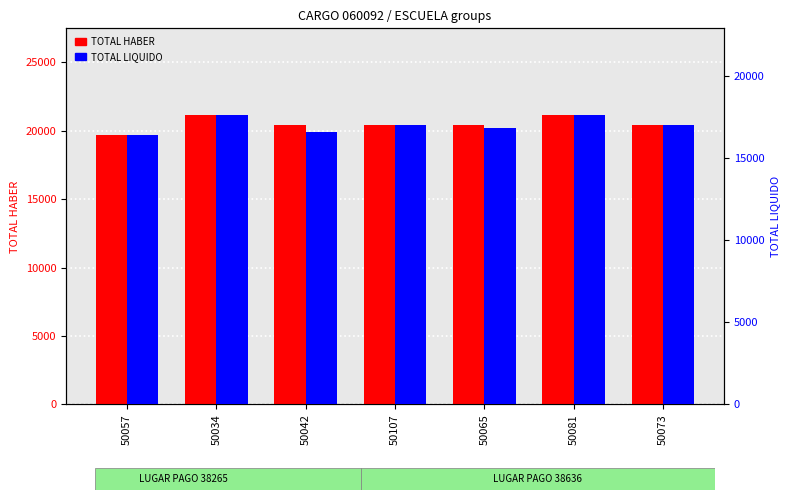

List the labels in order of TOTAL LIQUIDO value, smallest first.

50057, 50042, 50065, 50107, 50073, 50034, 50081